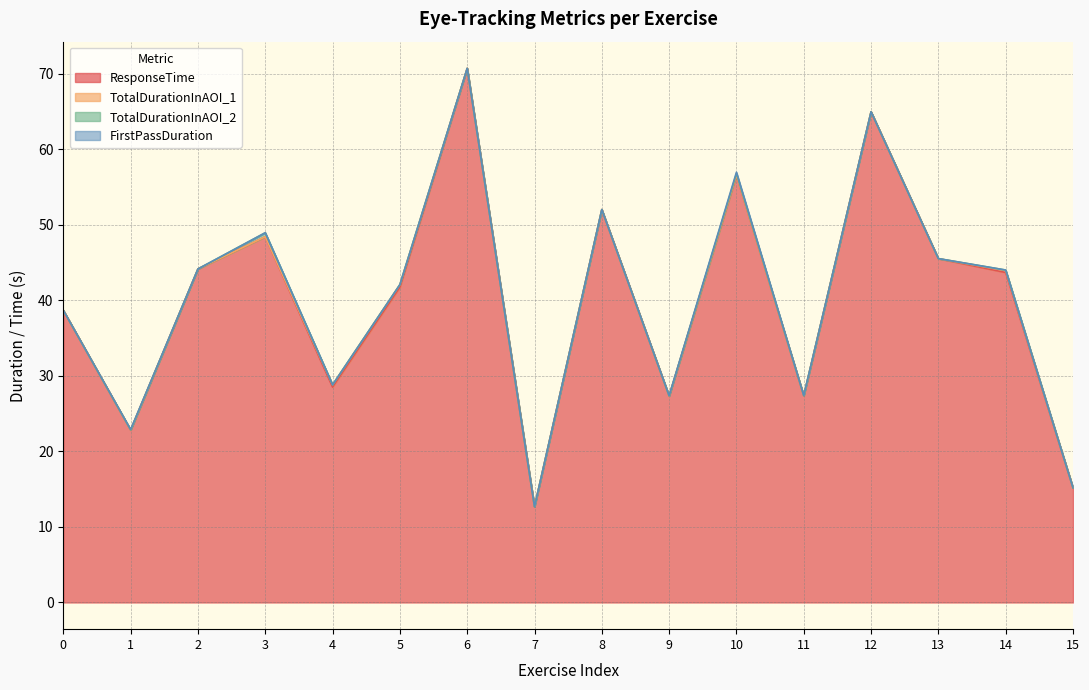

At 10, list the series in order from largest to smallest.

ResponseTime, FirstPassDuration, TotalDurationInAOI_2, TotalDurationInAOI_1